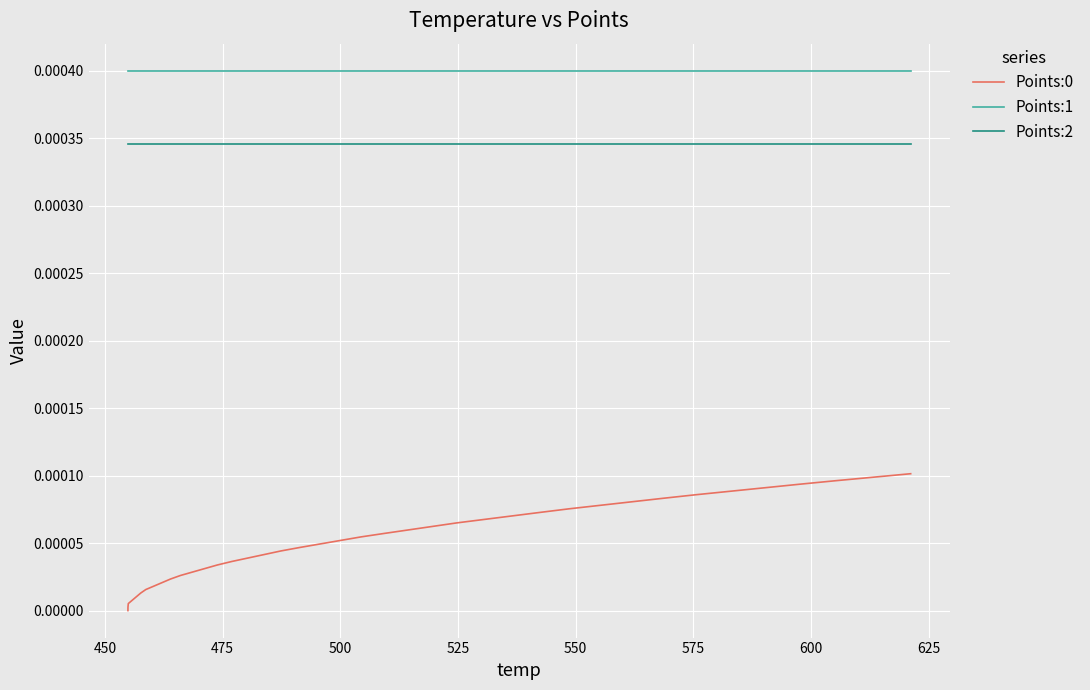

True or false: Points:0 and Points:1 cross at least once.

False